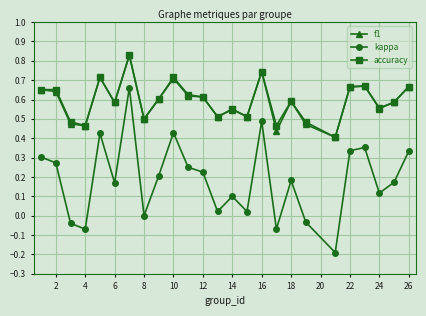

How many data points does each series have?

25